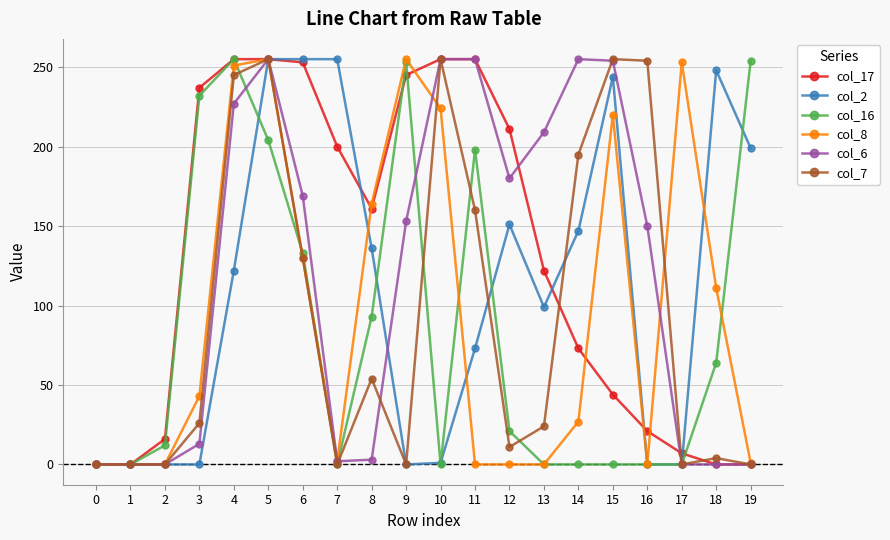

Which series changed the most between 1 and 16?

col_7